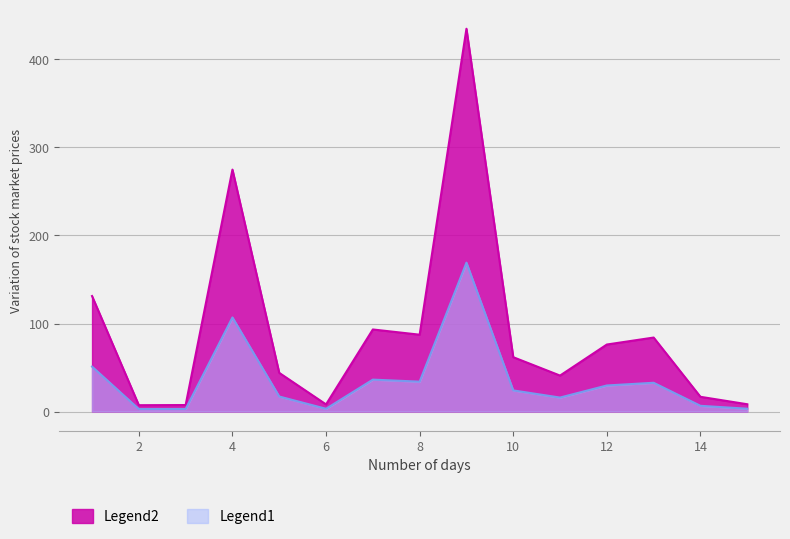

At which category does Legend2 reach its first local valley?

6